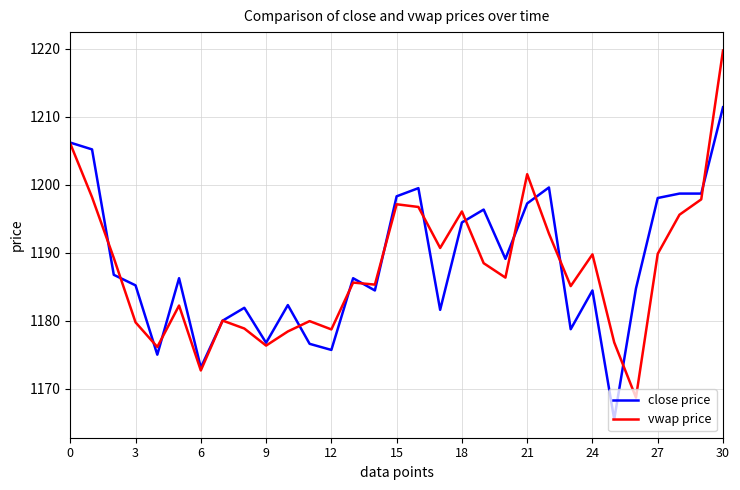

After their last crossing, which series has the higher values: close price or vwap price?

vwap price